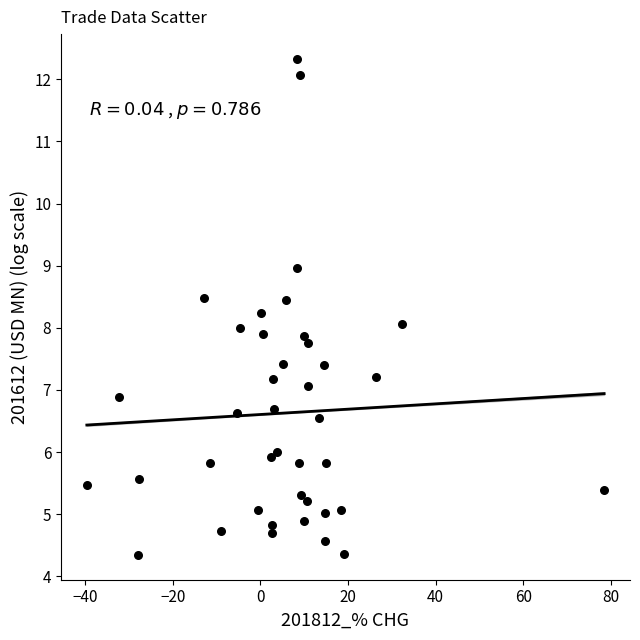

What is the range of X values (max minus min)?

118.2